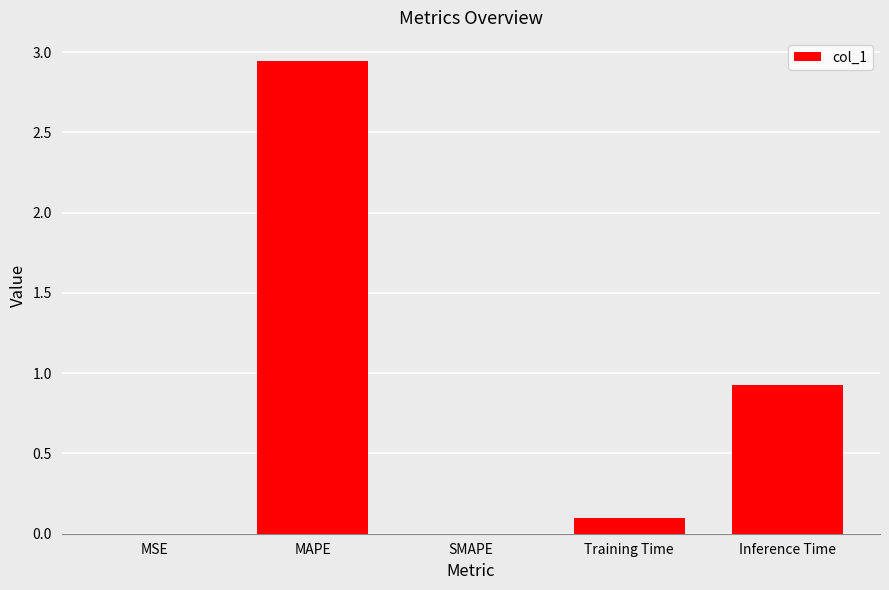

Are the bars horizontal?

No